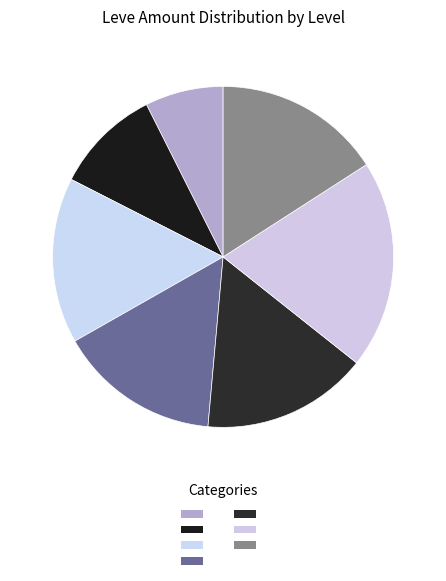

How many slices are in this pie chart?

7